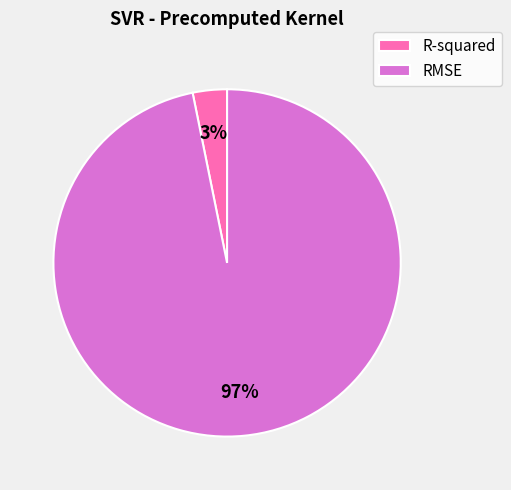

The RMSE slice represents 97% of the pie. True or false?

True